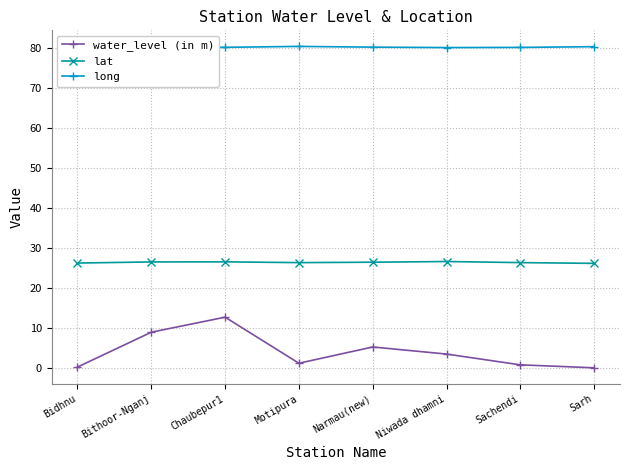

Does the chart display data point markers on the line(s)?

Yes